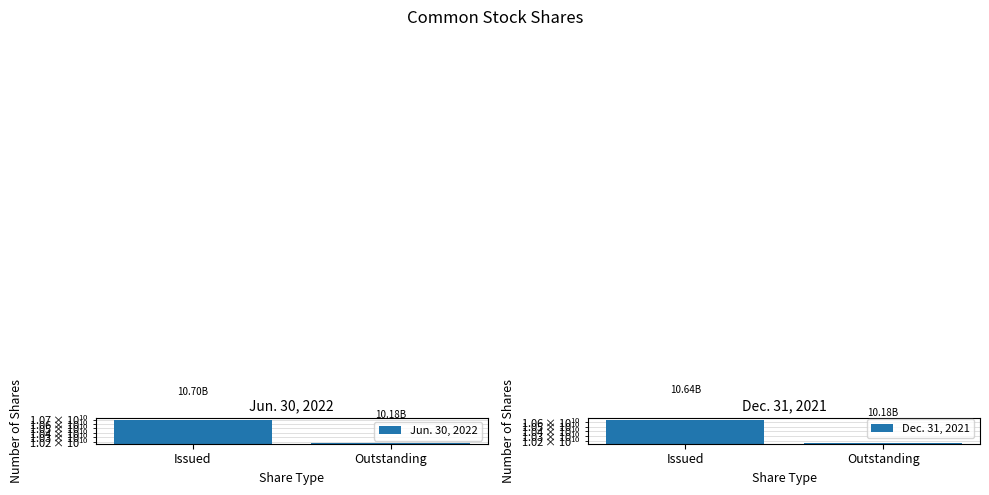

At which category is the sum across all series the highest?

Issued